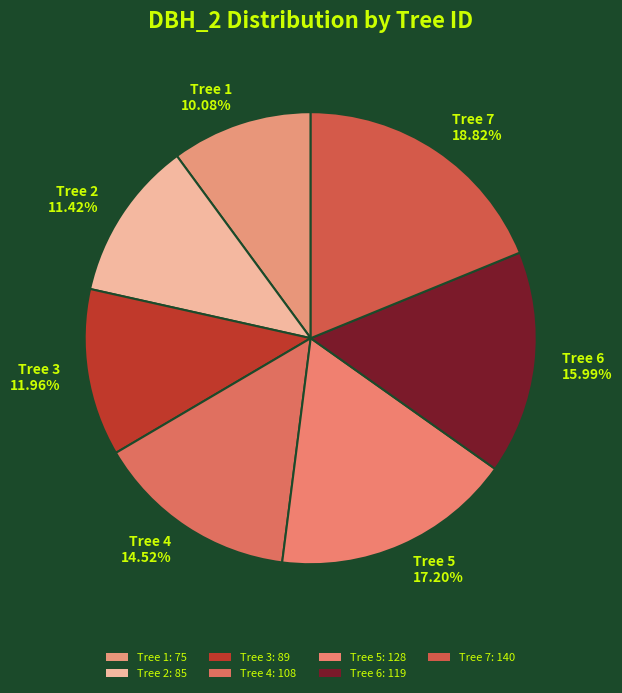

Rank the categories by value from lowest to highest.

Tree 1, Tree 2, Tree 3, Tree 4, Tree 6, Tree 5, Tree 7